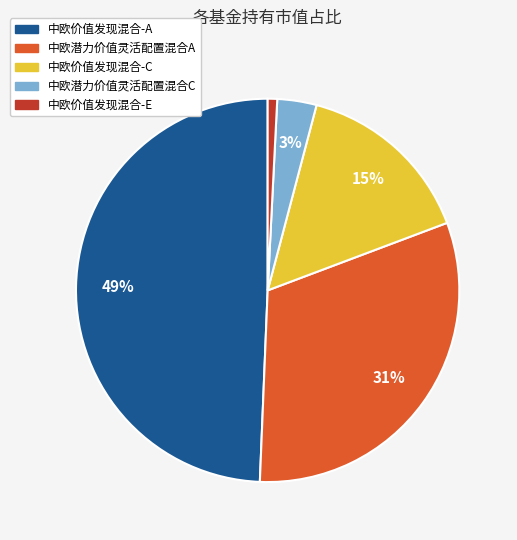

To the nearest percent, what is the average slice percentage?

20%